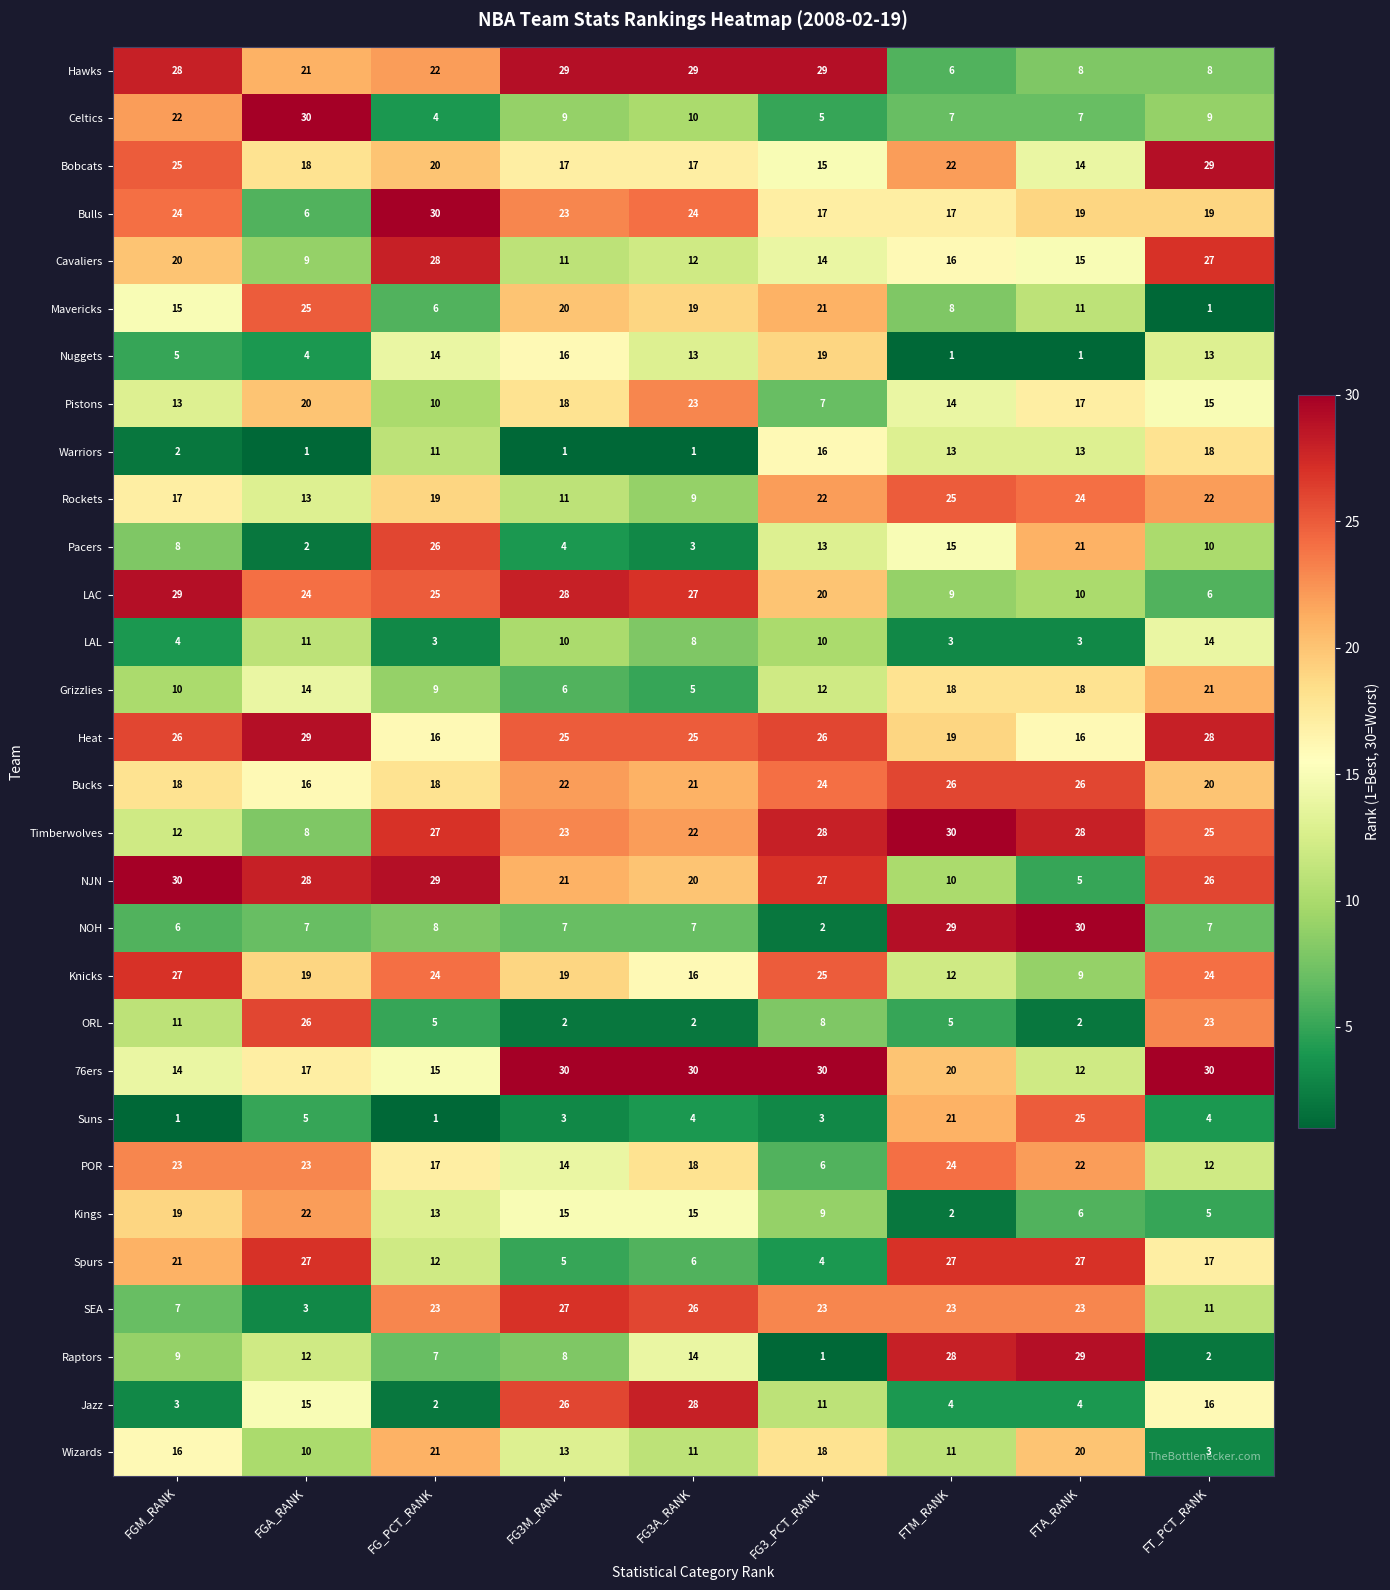

Between FGA_RANK and FG3A_RANK, which series saw the biggest shift?

ORL